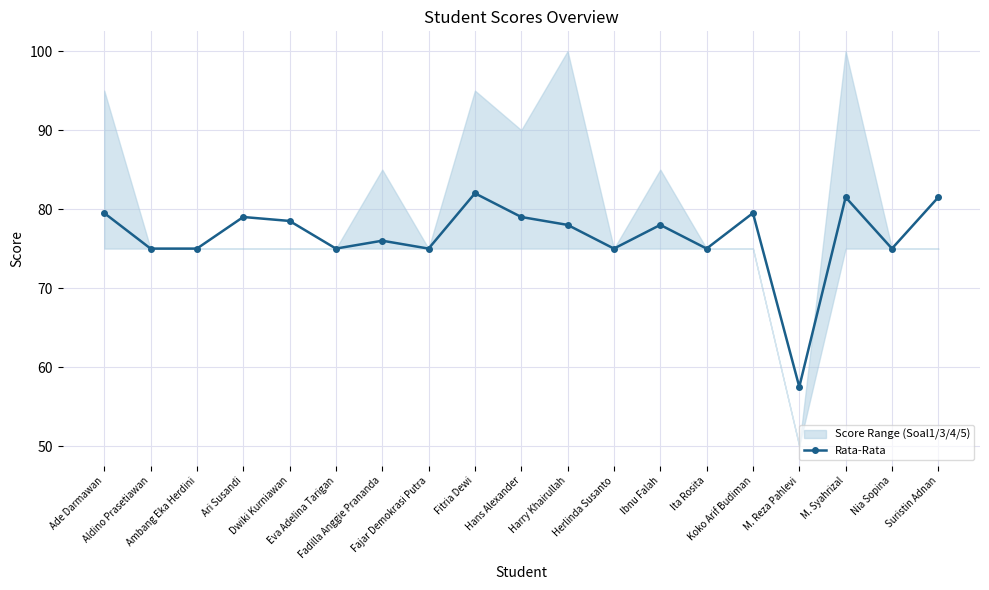

How many lines are shown in the chart?

1